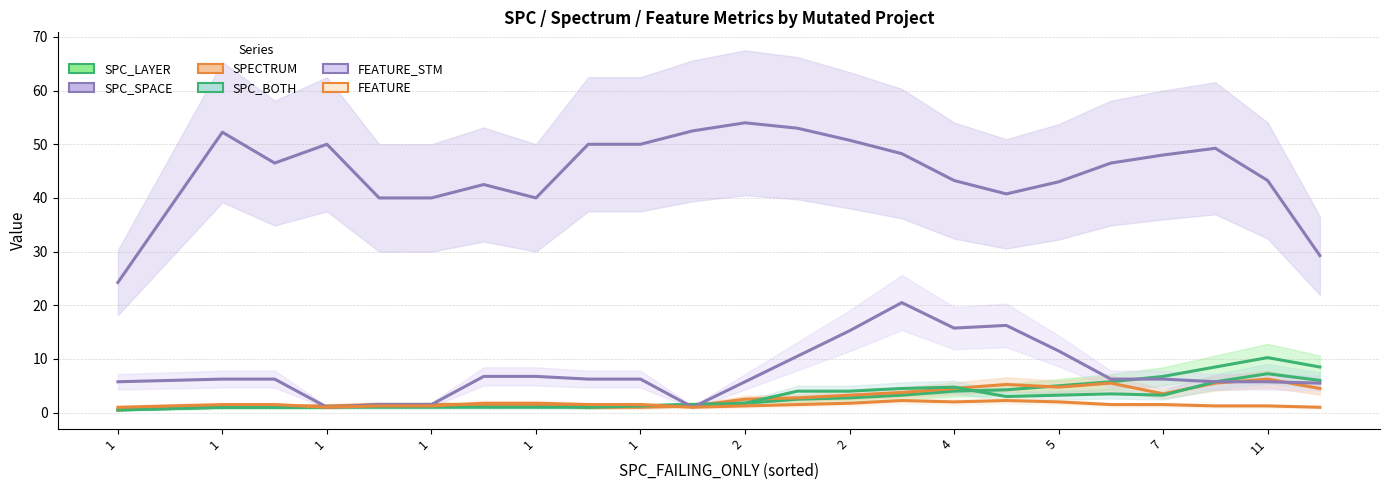

Rank the series by their maximum value, from lowest to highest.

FEATURE, SPECTRUM, SPC_BOTH, SPC_LAYER, FEATURE_STM, SPC_SPACE